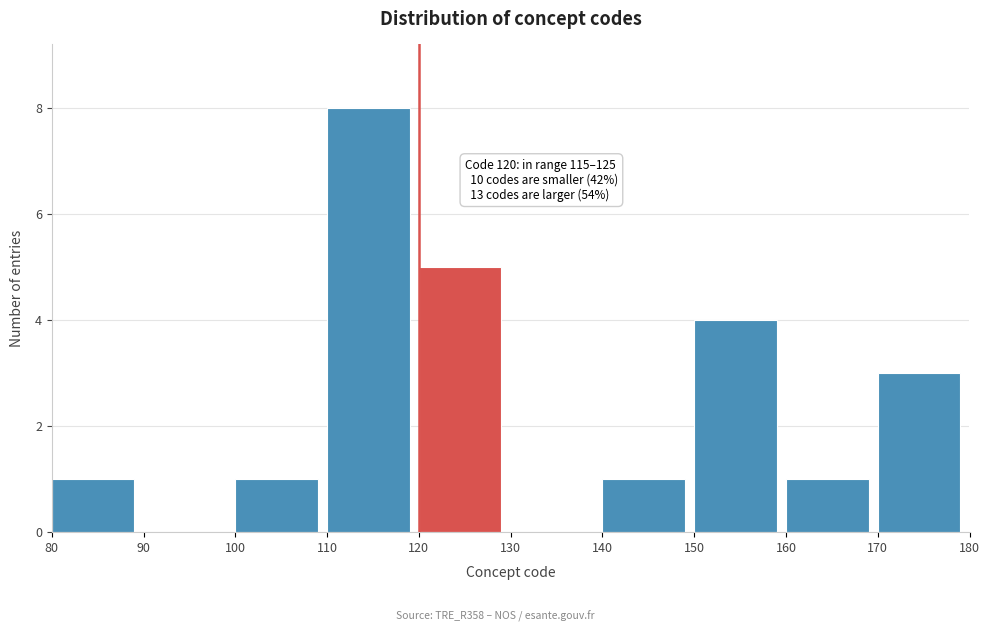

Over which range of the x-axis is the bar tallest?

110 to 120